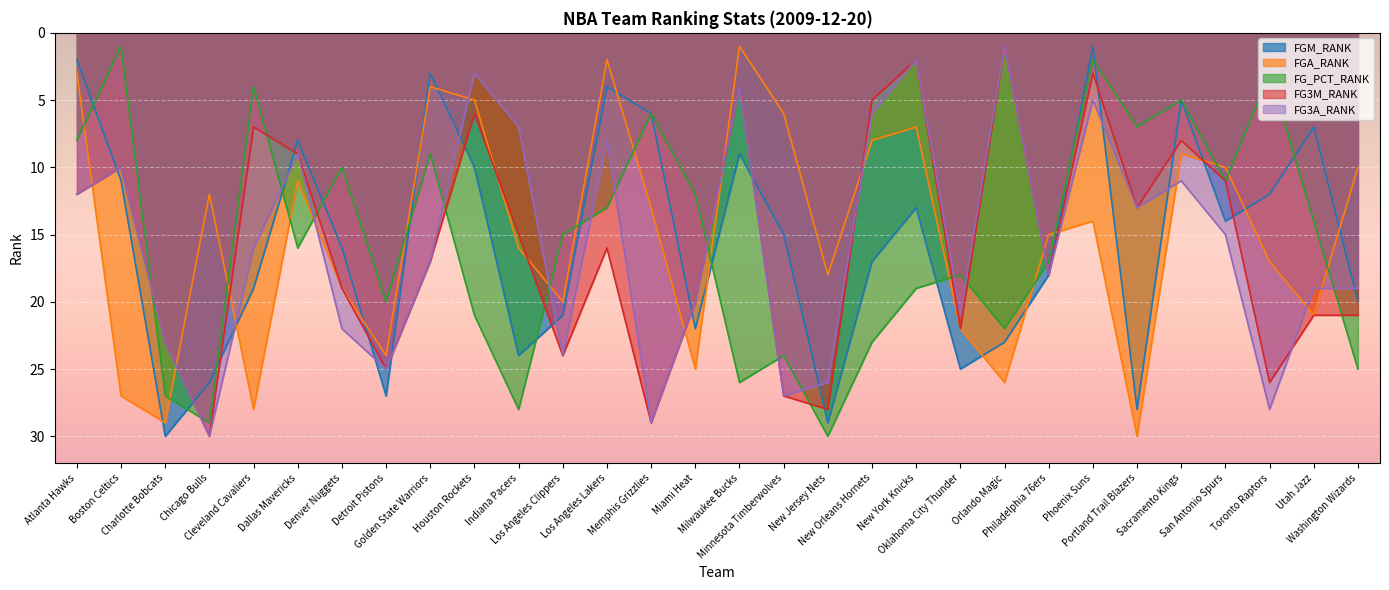

Read the FG_PCT_RANK value at Atlanta Hawks.

8